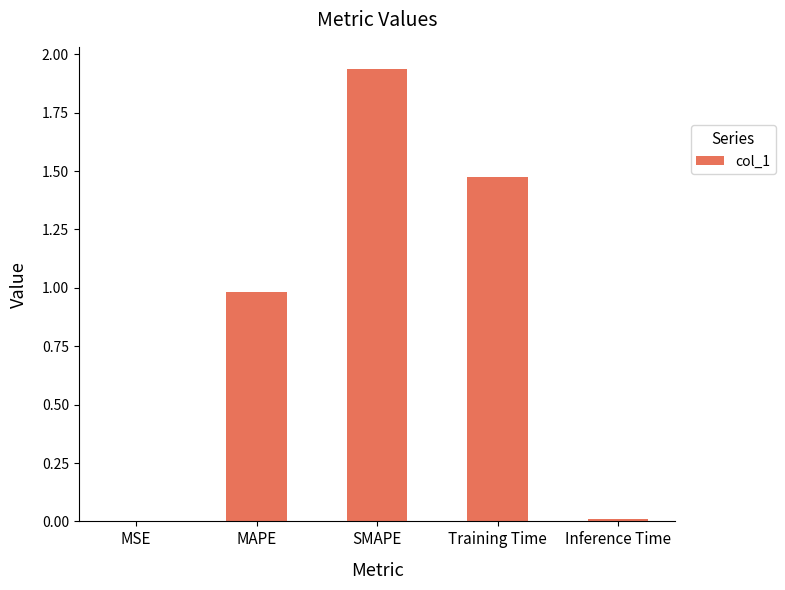

What is the sum of all values?

4.4